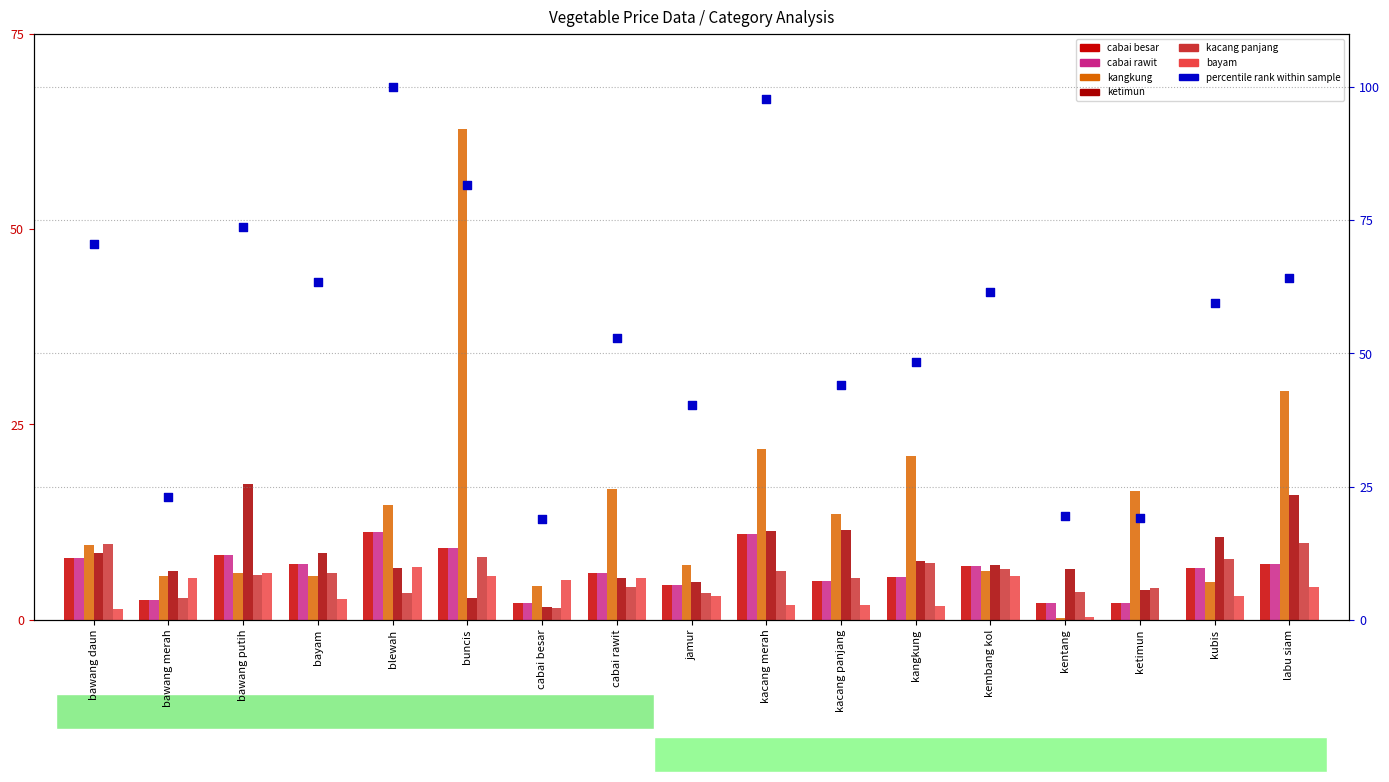

Which series has the largest Y range (max minus min)?

kangkung